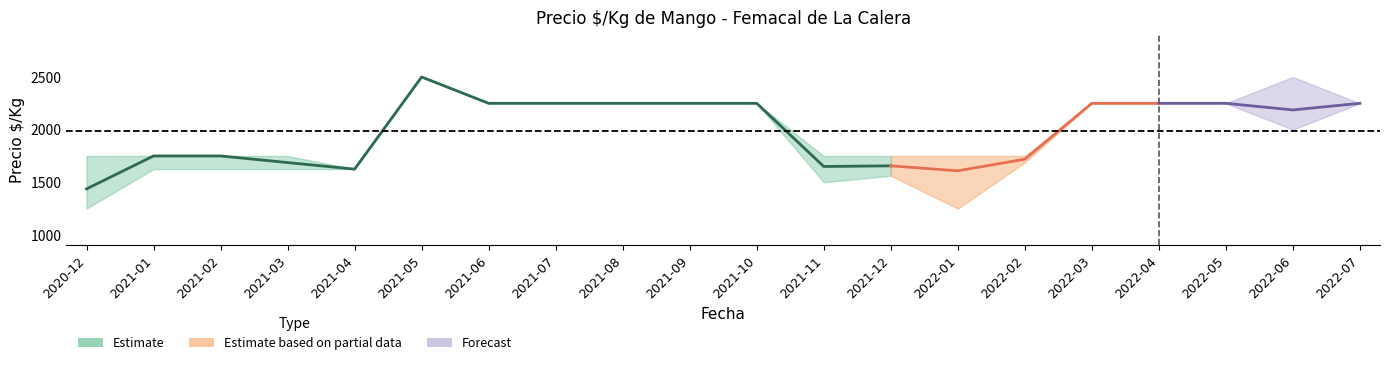

What is the difference between the precio_mean values at 2022-03 and 2021-02?

500